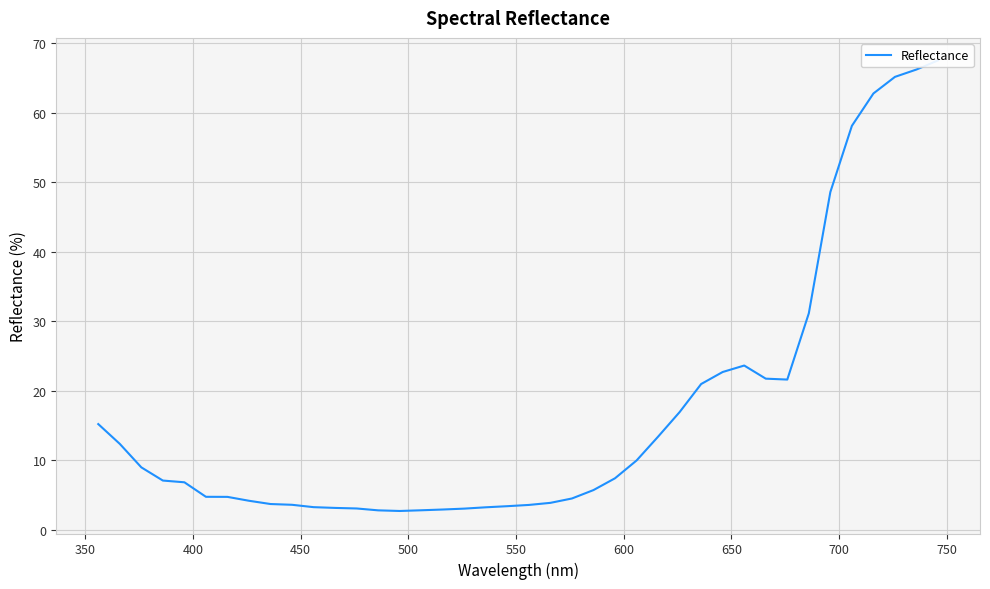

What is the greatest value displayed?

67.5